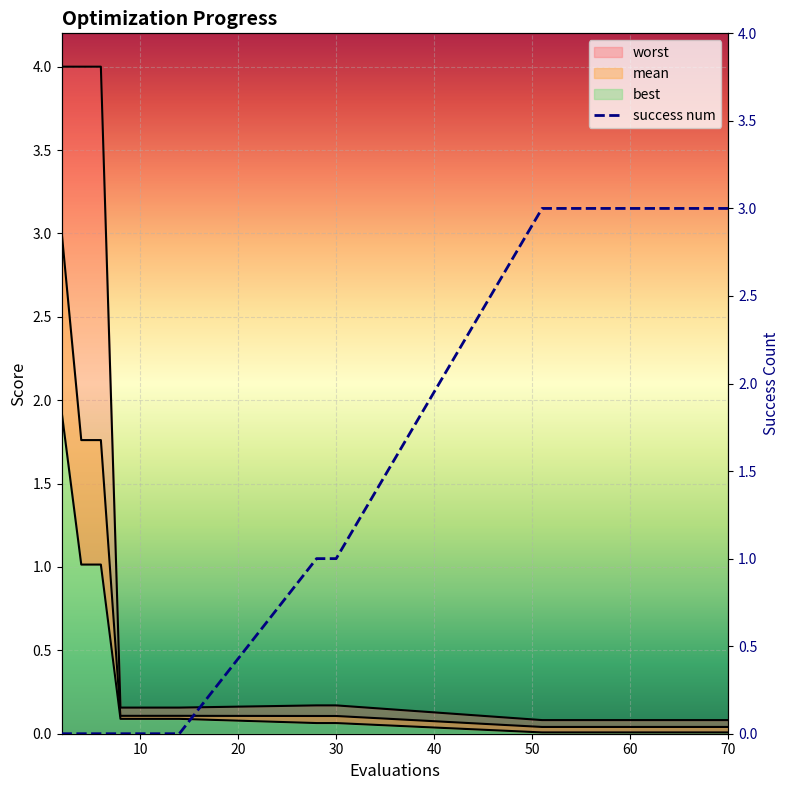

Rank the categories by mean value from highest to lowest.

2, 4, 6, 8, 10, 12, 14, 28, 30, 51, 53, 55, 57, 60, 62, 64, 66, 68, 70